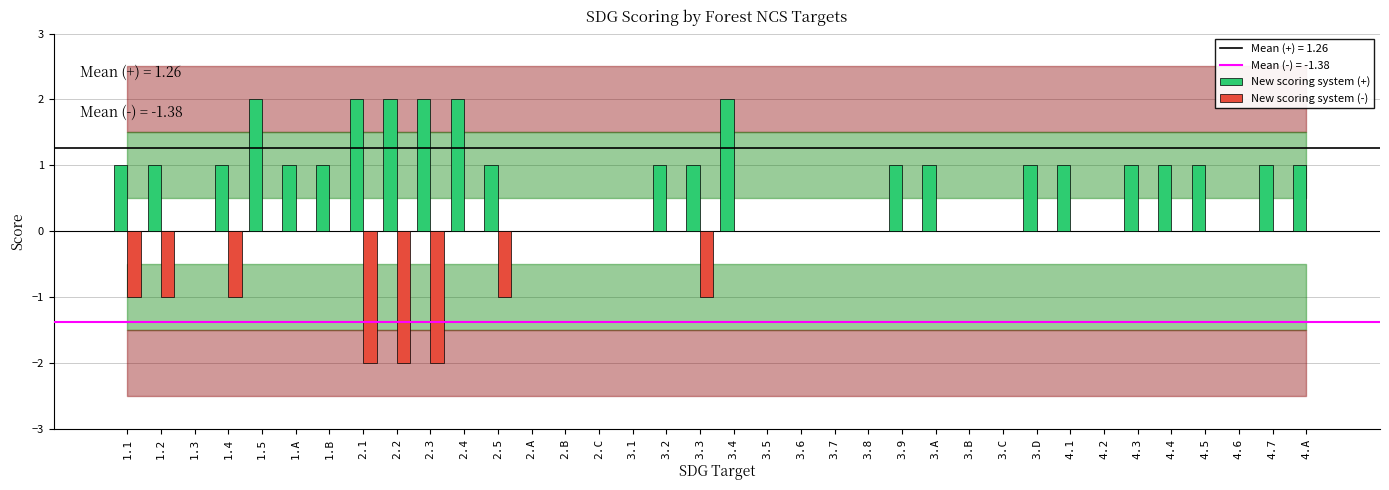

Reading left to right, extract all data points from this chart.

New scoring system (+): 1.1=1	1.2=1	1.3=0	1.4=1	1.5=2	1.A=1	1.B=1	2.1=2	2.2=2	2.3=2	2.4=2	2.5=1	2.A=0	2.B=0	2.C=0	3.1=0	3.2=1	3.3=1	3.4=2	3.5=0	3.6=0	3.7=0	3.8=0	3.9=1	3.A=1	3.B=0	3.C=0	3.D=1	4.1=1	4.2=0	4.3=1	4.4=1	4.5=1	4.6=0	4.7=1	4.A=1
New scoring system (-): 1.1=-1	1.2=-1	1.3=0	1.4=-1	1.5=0	1.A=0	1.B=0	2.1=-2	2.2=-2	2.3=-2	2.4=0	2.5=-1	2.A=0	2.B=0	2.C=0	3.1=0	3.2=0	3.3=-1	3.4=0	3.5=0	3.6=0	3.7=0	3.8=0	3.9=0	3.A=0	3.B=0	3.C=0	3.D=0	4.1=0	4.2=0	4.3=0	4.4=0	4.5=0	4.6=0	4.7=0	4.A=0